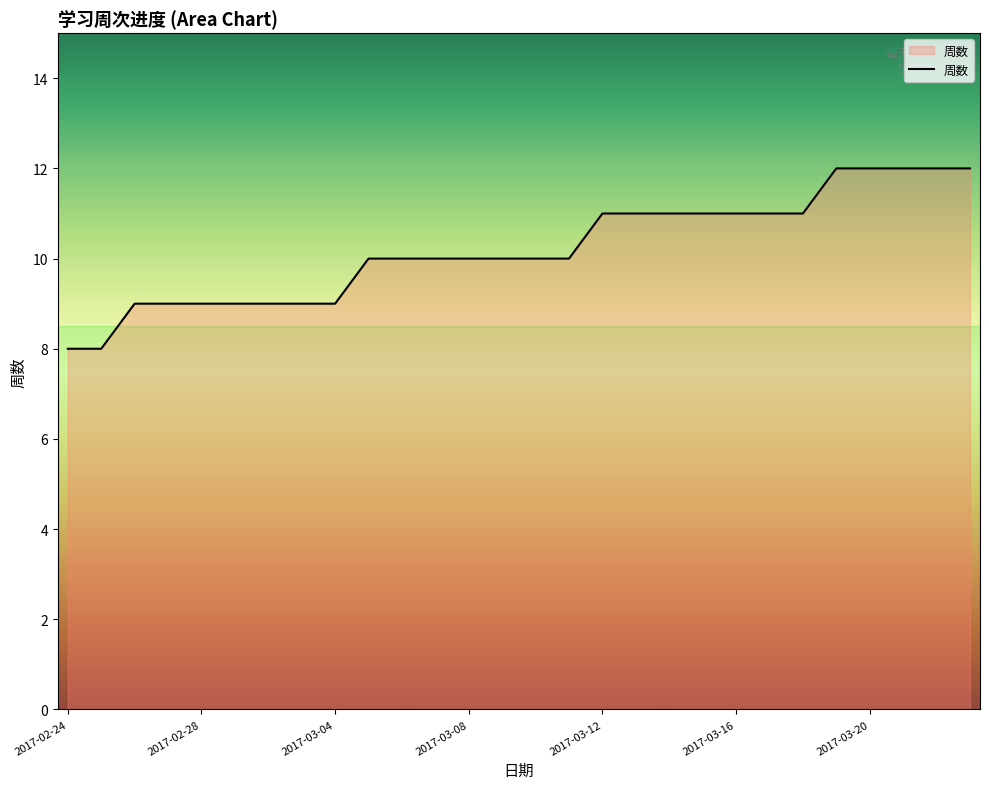

What is the greatest value displayed?

12